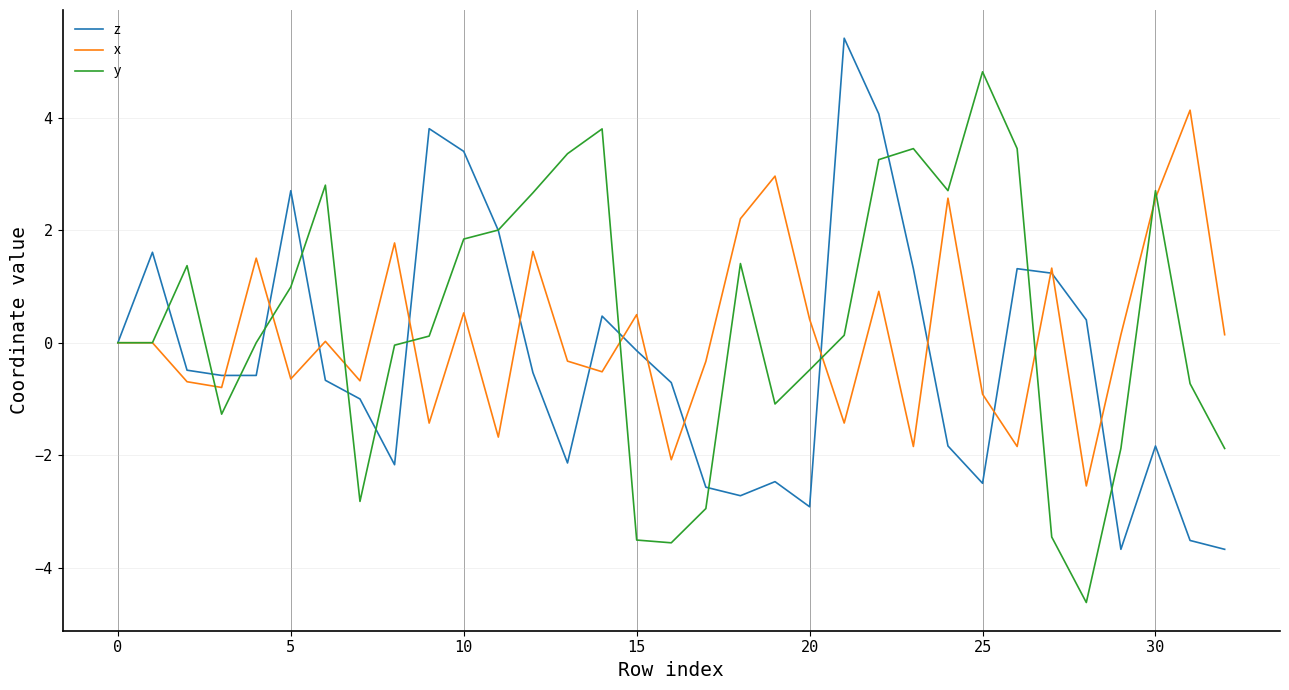

Rank the series by their maximum value, from lowest to highest.

x, y, z